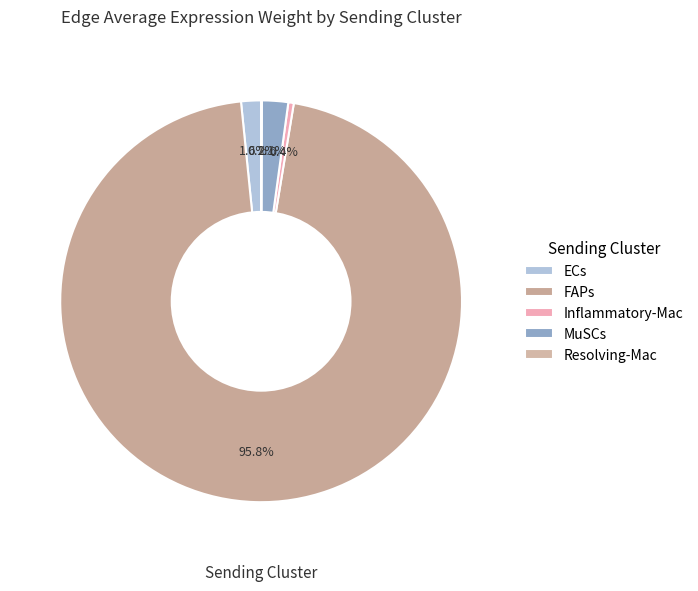

To the nearest percent, what is the difference between the ECs and FAPs slice percentages?

94%